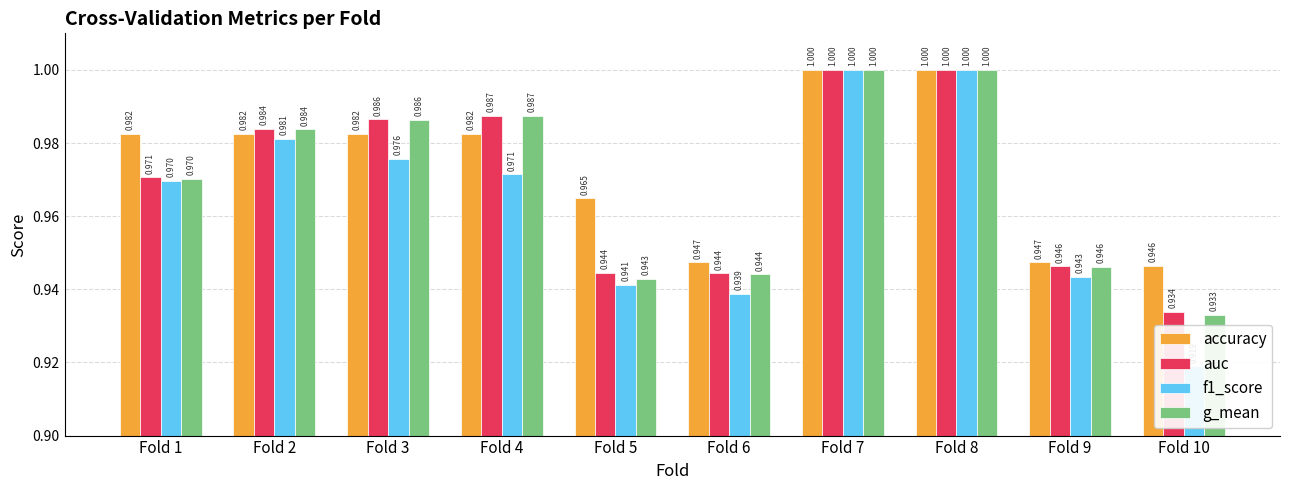

Reading left to right, what are all the values shown in this chart?

accuracy: Fold 1=1.0	Fold 2=1.0	Fold 3=1.0	Fold 4=1.0	Fold 5=1.0	Fold 6=0.9	Fold 7=1.0	Fold 8=1.0	Fold 9=0.9	Fold 10=0.9
auc: Fold 1=1.0	Fold 2=1.0	Fold 3=1.0	Fold 4=1.0	Fold 5=0.9	Fold 6=0.9	Fold 7=1.0	Fold 8=1.0	Fold 9=0.9	Fold 10=0.9
f1_score: Fold 1=1.0	Fold 2=1.0	Fold 3=1.0	Fold 4=1.0	Fold 5=0.9	Fold 6=0.9	Fold 7=1.0	Fold 8=1.0	Fold 9=0.9	Fold 10=0.9
g_mean: Fold 1=1.0	Fold 2=1.0	Fold 3=1.0	Fold 4=1.0	Fold 5=0.9	Fold 6=0.9	Fold 7=1.0	Fold 8=1.0	Fold 9=0.9	Fold 10=0.9